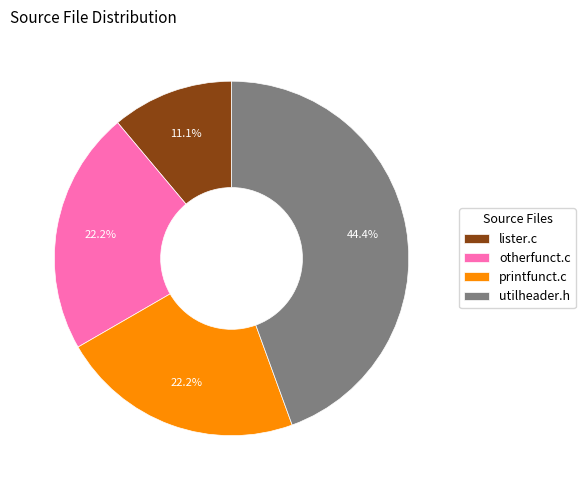

Between lister.c and utilheader.h, which is larger?

utilheader.h